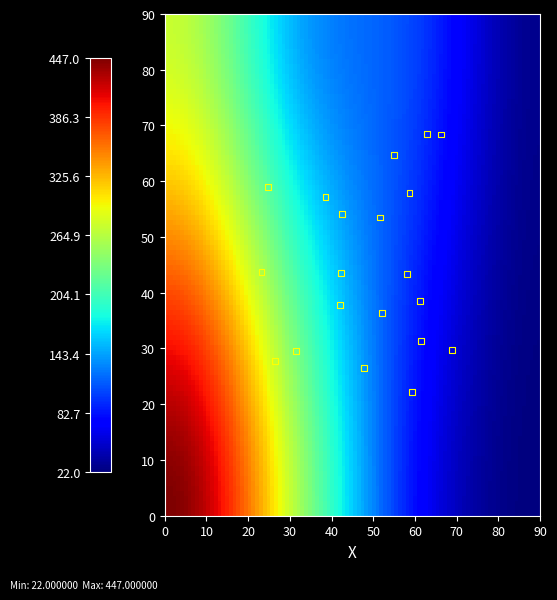

What is the range of Y values (max minus min)?

46.3